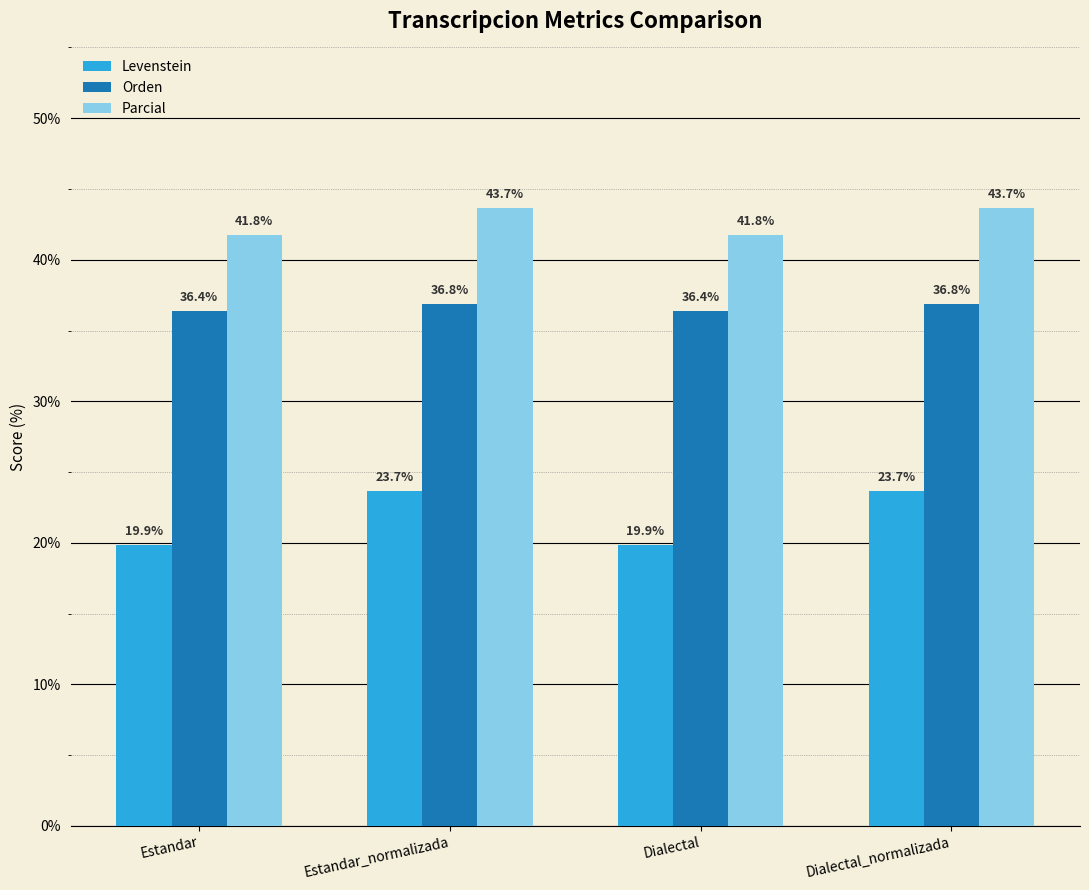

Which series has the widest spread of values?

Levenstein